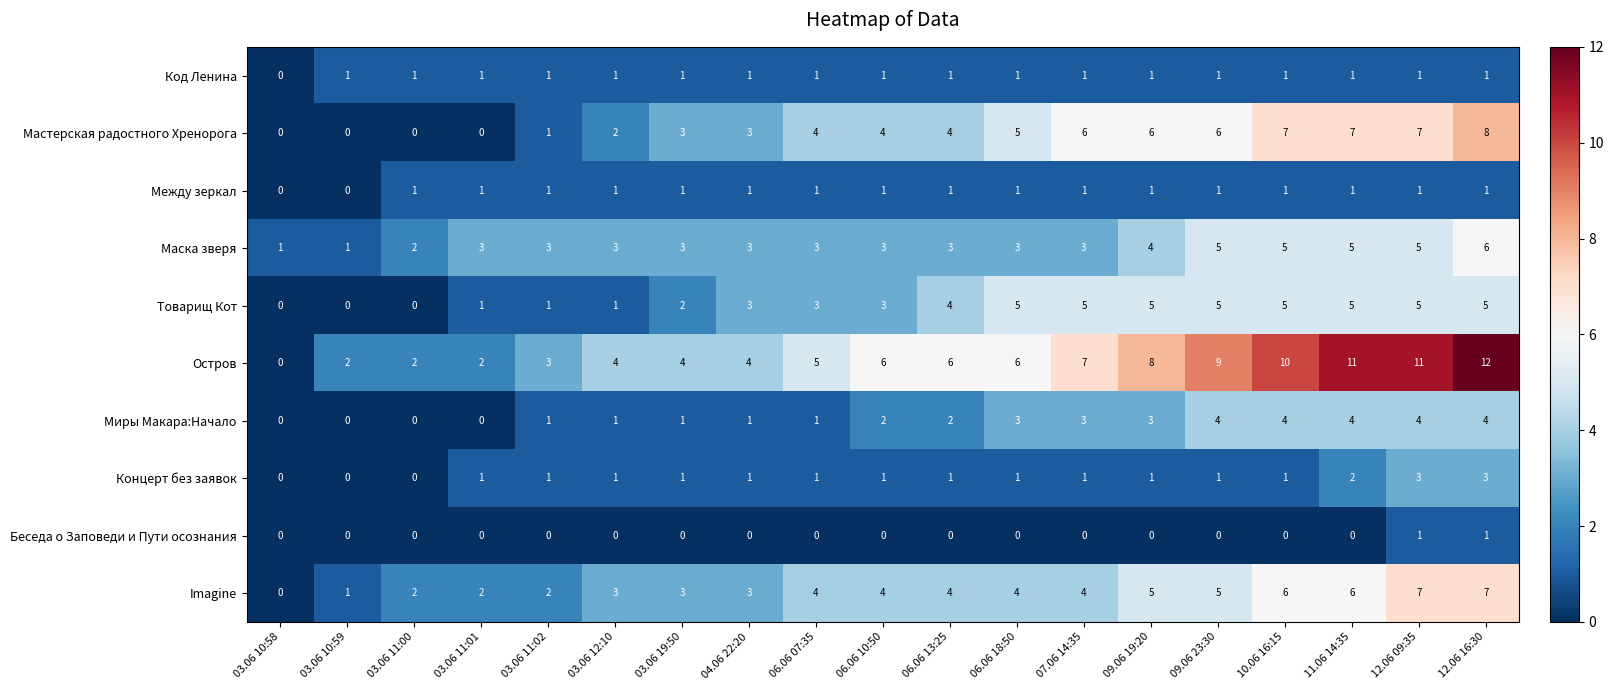

Which label corresponds to the largest value in the chart?

12.06 16:30